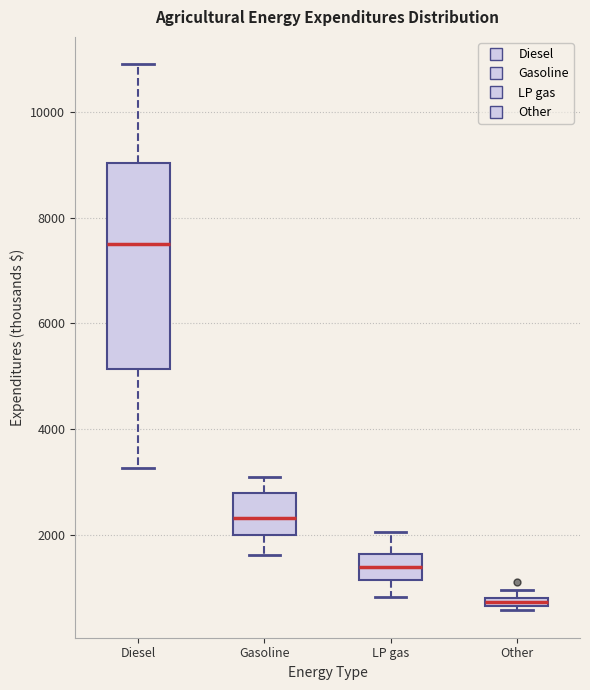

Which box's median line is the lowest?

Other